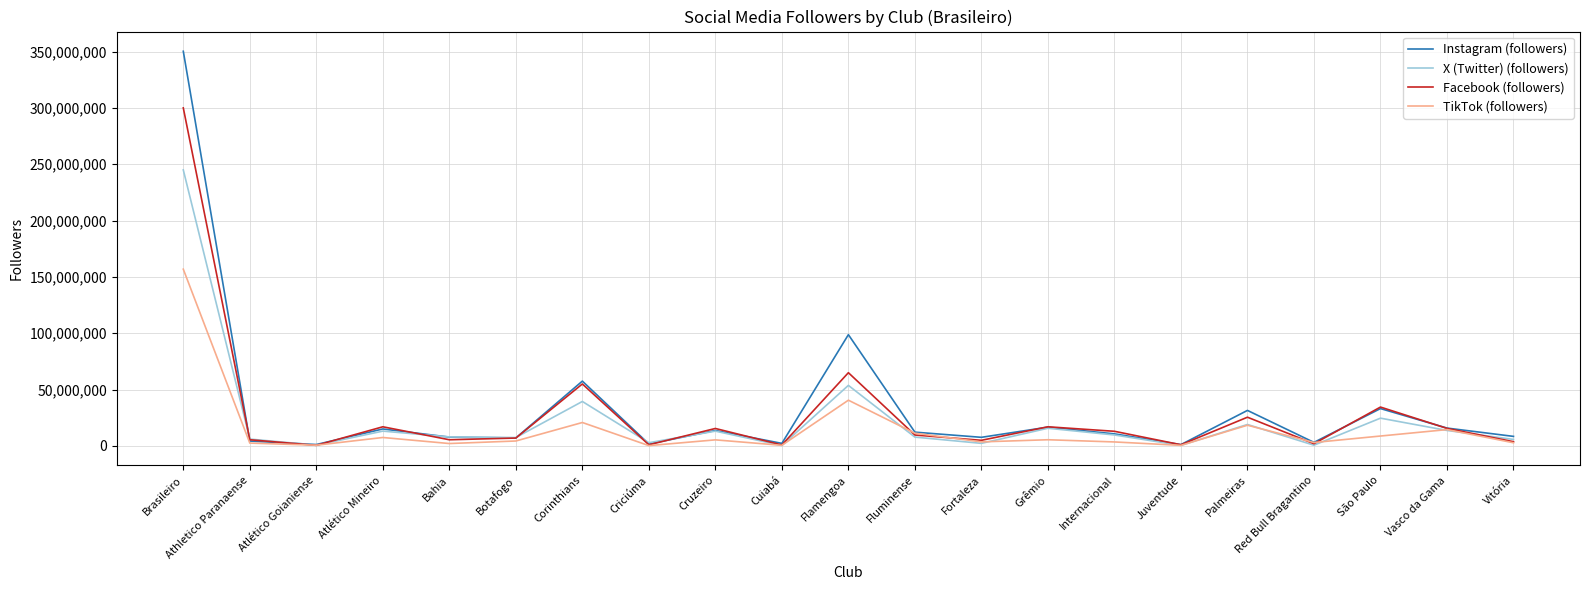

Which series has the largest range (max minus min)?

Instagram (followers)